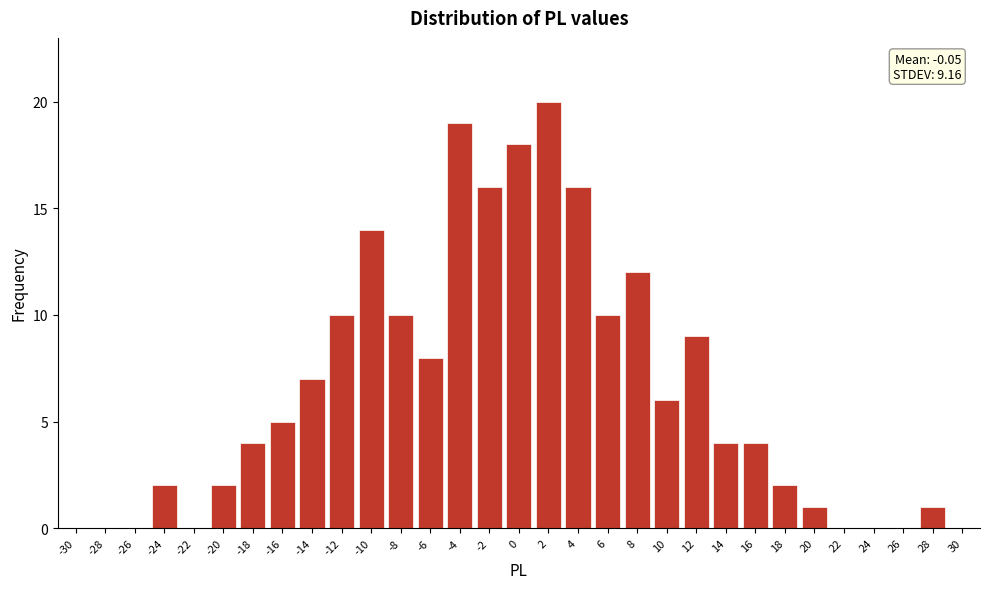

What is the change in value from -26 to -6?

+8